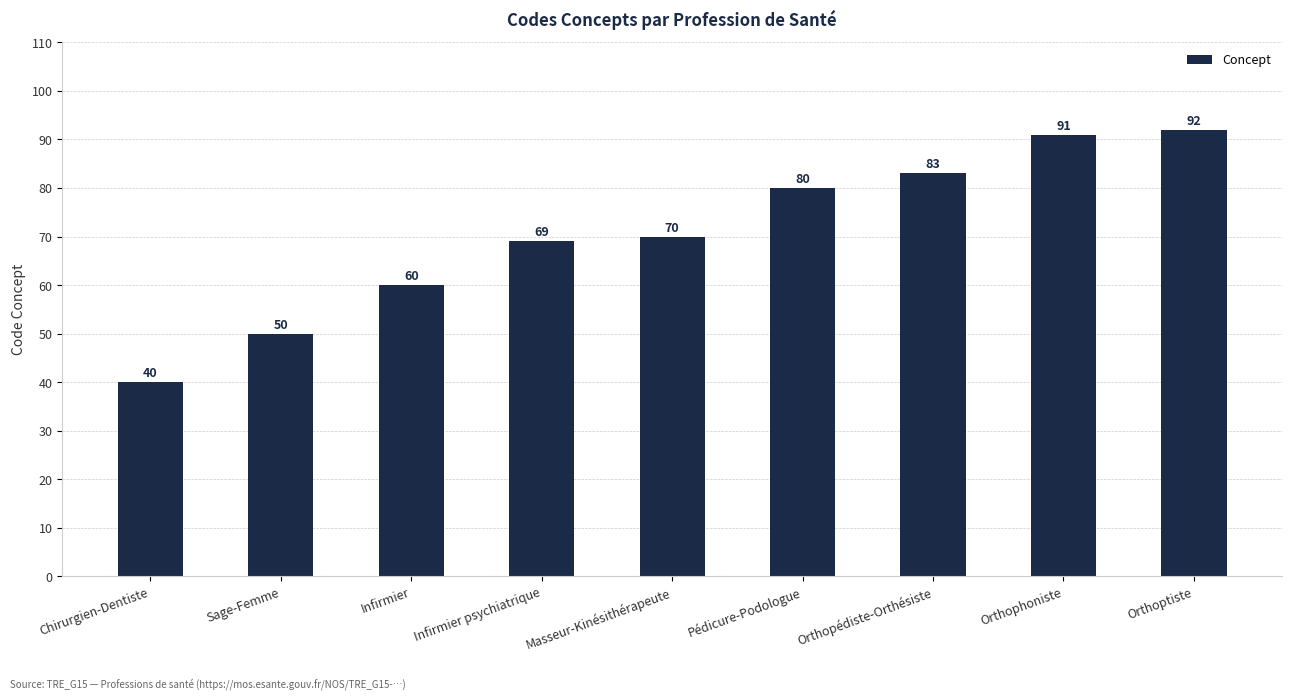

Count the number of categories in the chart.

9